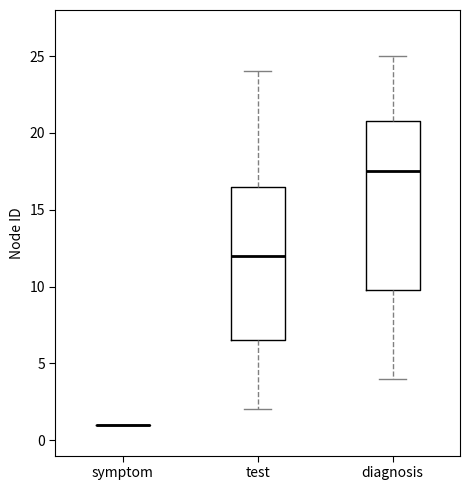

Where is the lower edge of the box for diagnosis on the y-axis? The values are not printed on the chart, so give them approximately, as read against the axis.

10.0